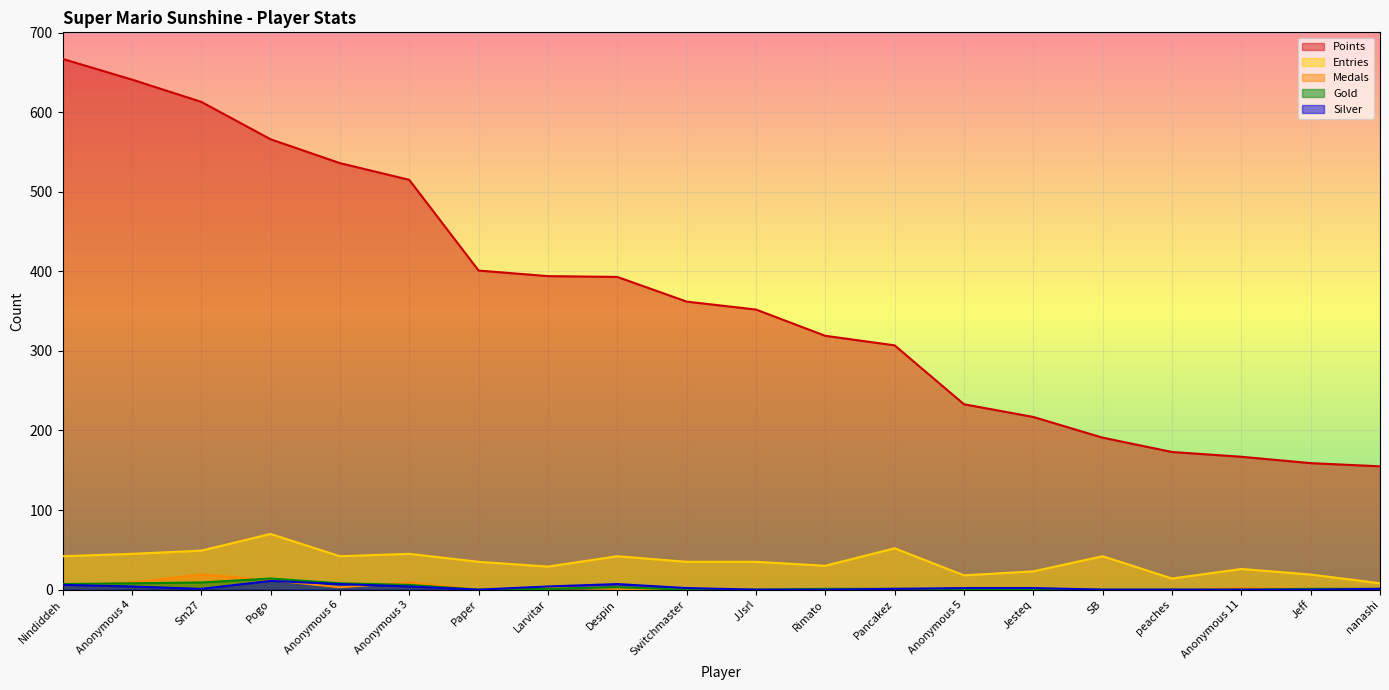

True or false: Medals has a value of 2 at Jeff.

False